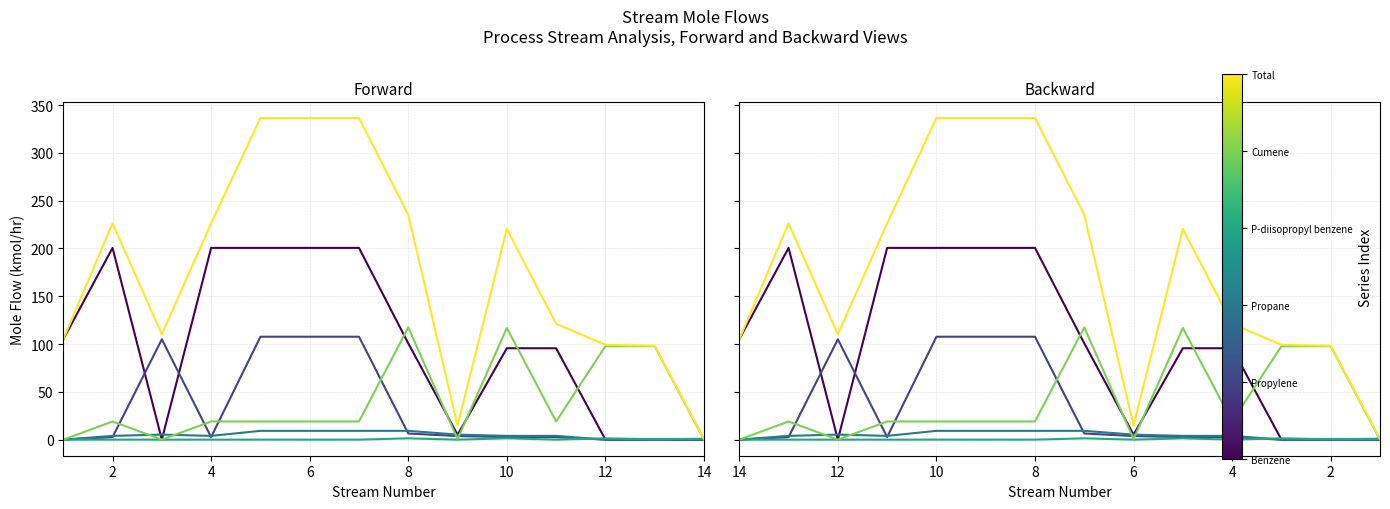

List the series in order of their peak value, lowest first.

P-diisopropyl benzene, Propane, Propylene, Cumene, Benzene, Total